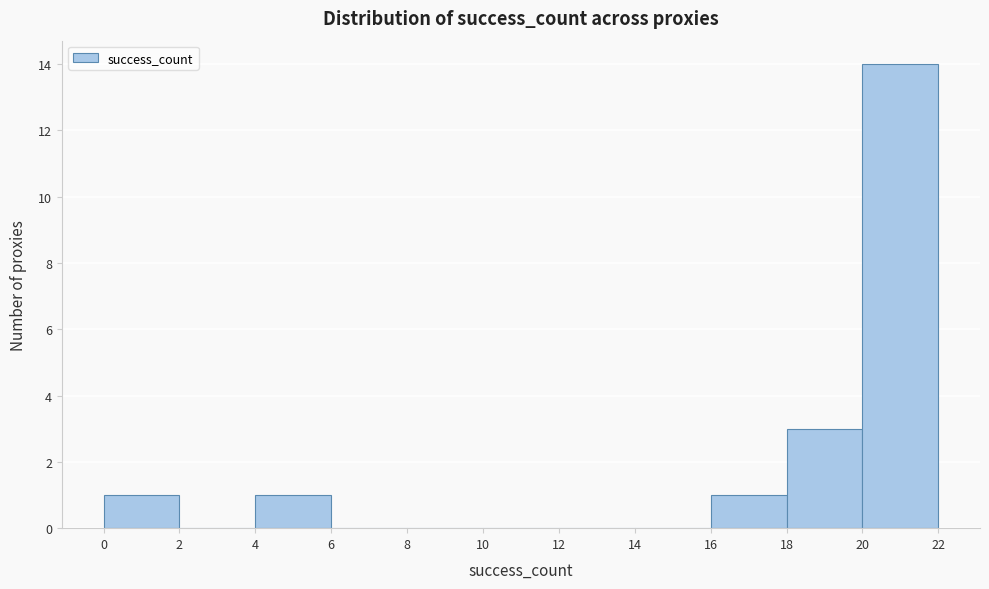

Reading left to right, list every bar in this chart as the range it spans on the x-axis followed by its height. The values are not printed on the chart, so give them approximately, as read against the axis.

0 to 2: 1
2 to 4: 0
4 to 6: 1
6 to 8: 0
8 to 10: 0
10 to 12: 0
12 to 14: 0
14 to 16: 0
16 to 18: 1
18 to 20: 3
20 to 22: 14